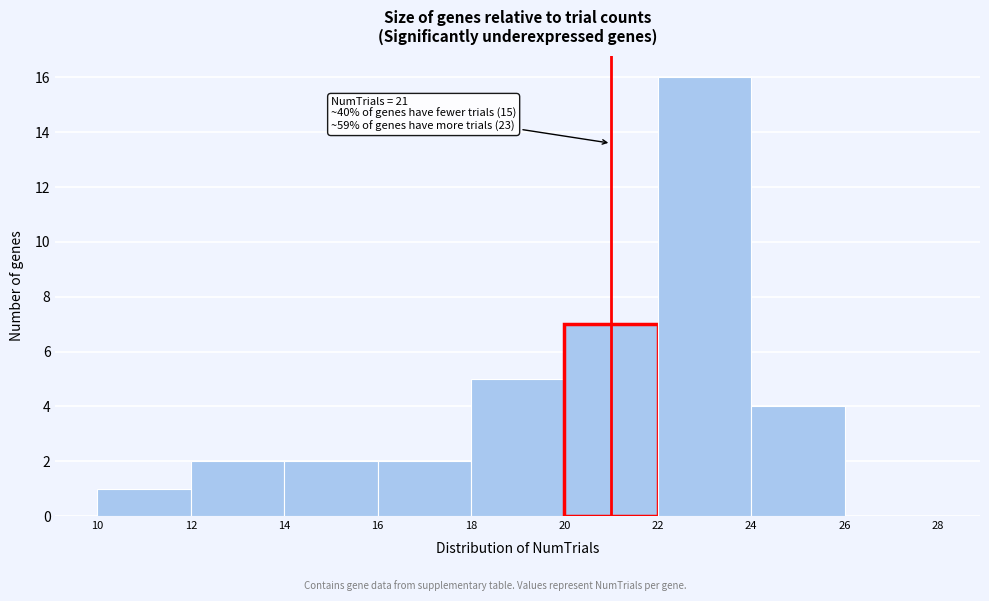

Over which range of the x-axis is the bar tallest?

22 to 24